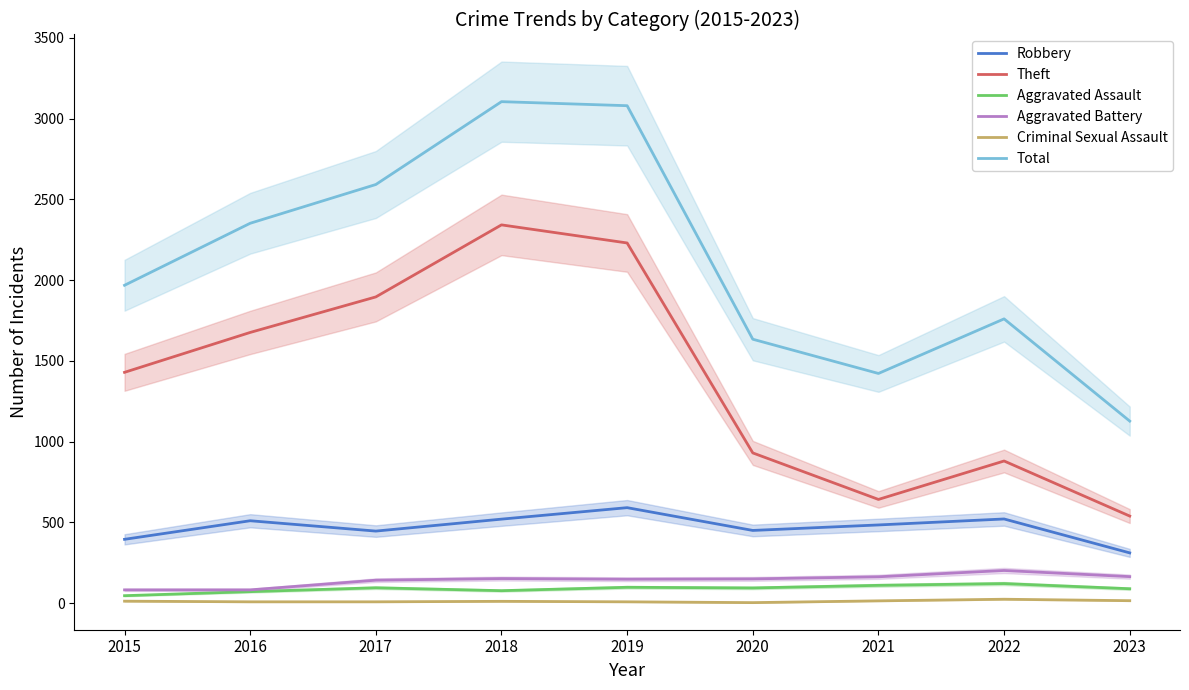

True or false: Criminal Sexual Assault and Total cross at least once.

False